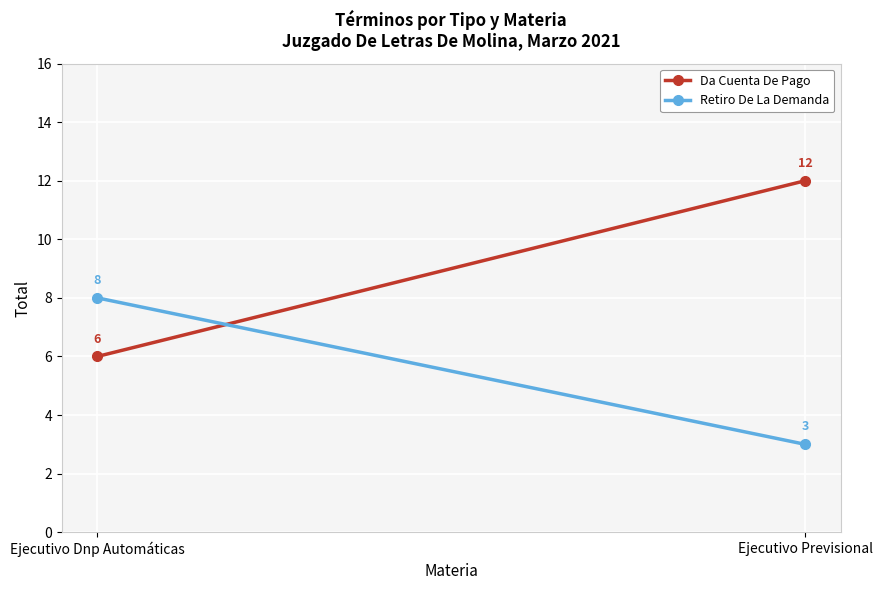

How many lines are shown in the chart?

2